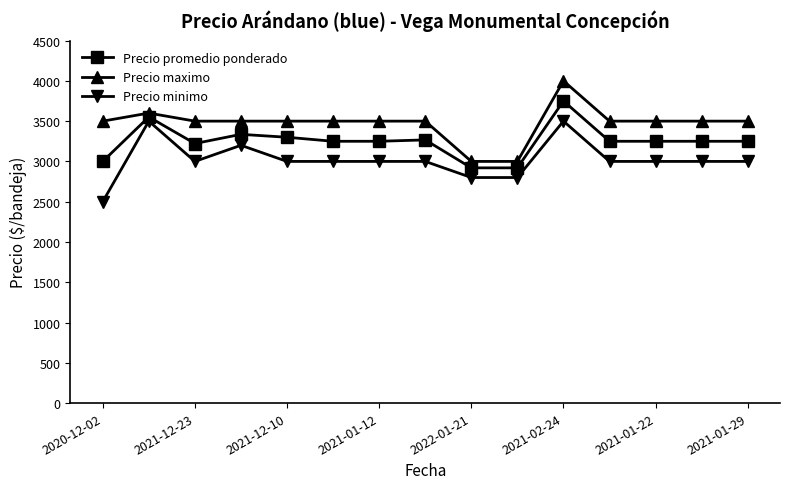

True or false: Precio minimo has more than 2 points higher than both neighbors.

True